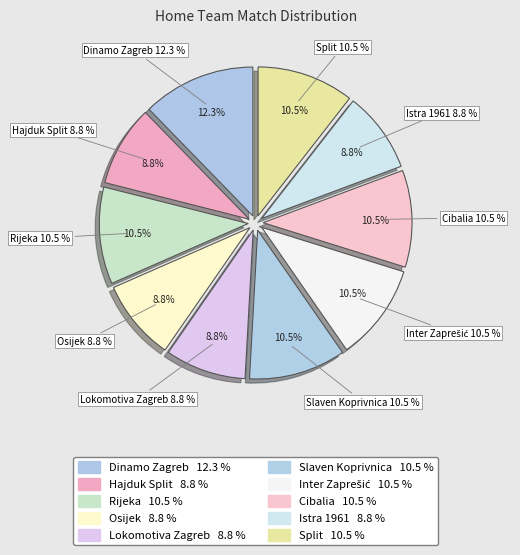

Rank the categories by value from highest to lowest.

Dinamo Zagreb, Rijeka, Slaven Koprivnica, Inter Zaprešić, Cibalia, Split, Hajduk Split, Osijek, Lokomotiva Zagreb, Istra 1961